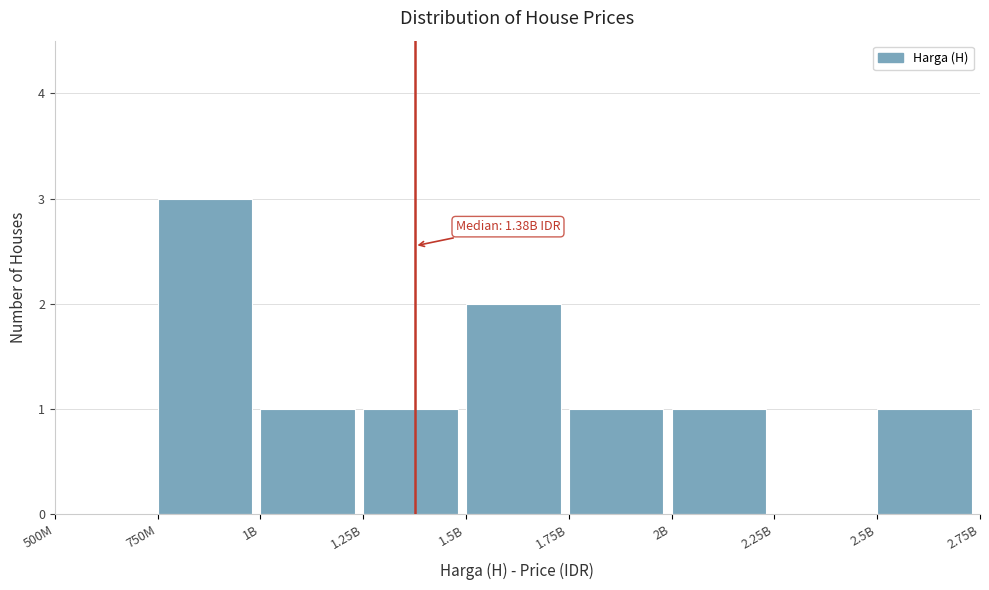

Reading right to left, extract all data points from this chart.

2.5B=1	2.25B=0	2B=1	1.75B=1	1.5B=2	1.25B=1	1B=1	750M=3	500M=0